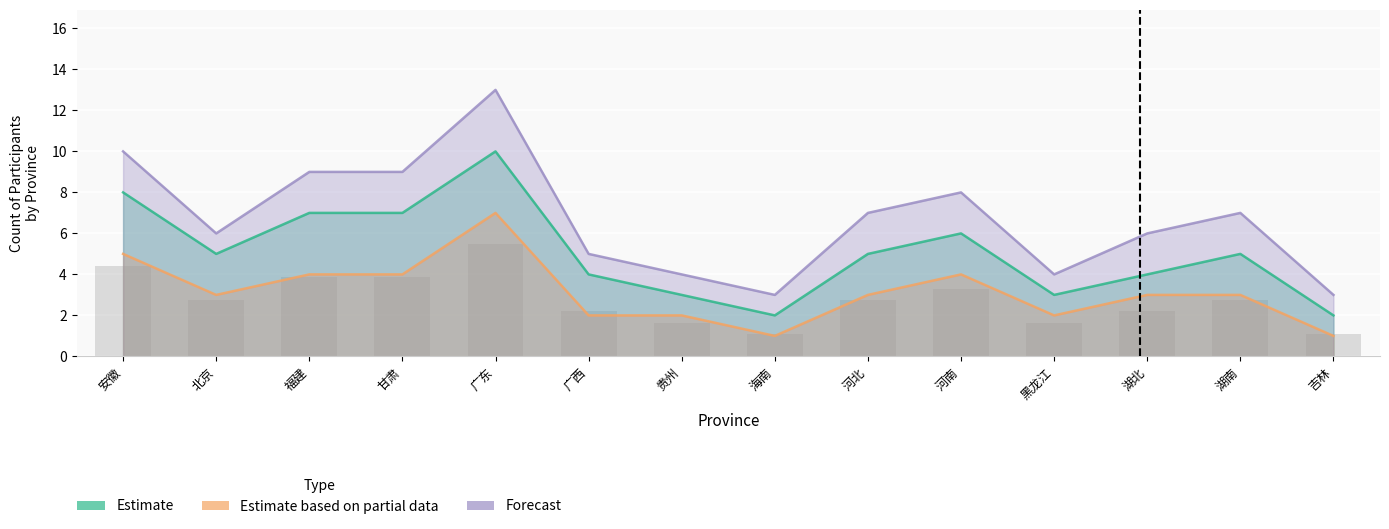

How many bars are there in each group?

3